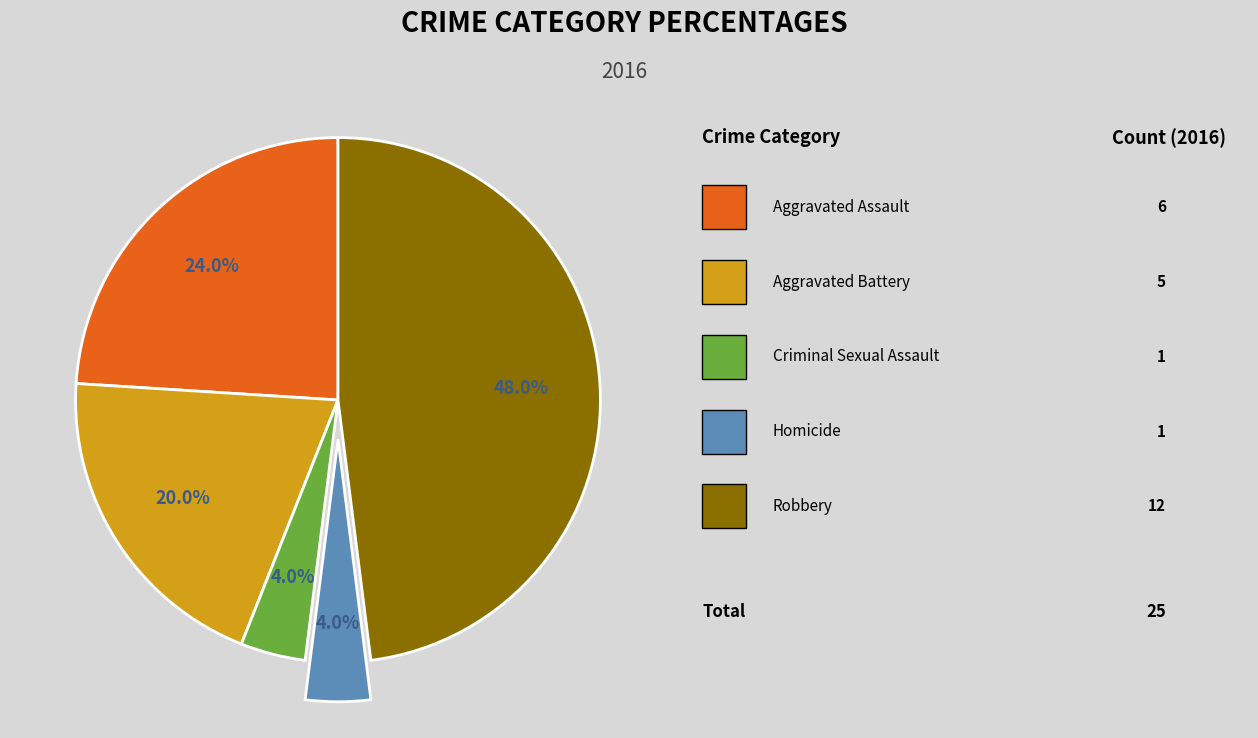

Is there any slice that represents more than half of the pie?

No